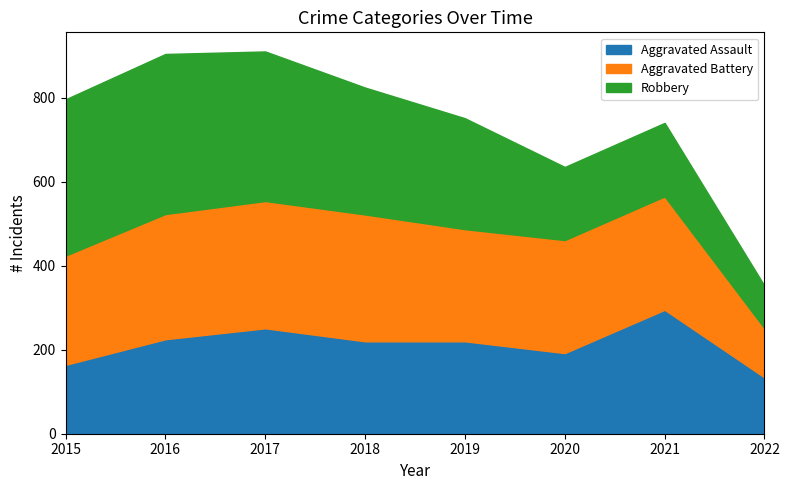

What are all the series names shown in the legend?

Aggravated Assault, Aggravated Battery, Robbery